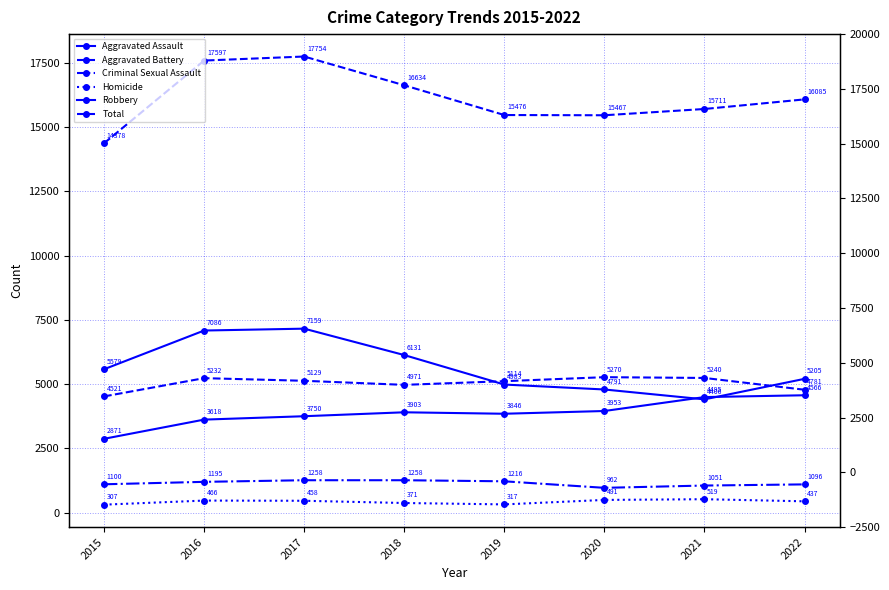

Where is the first local minimum for Robbery?

2021